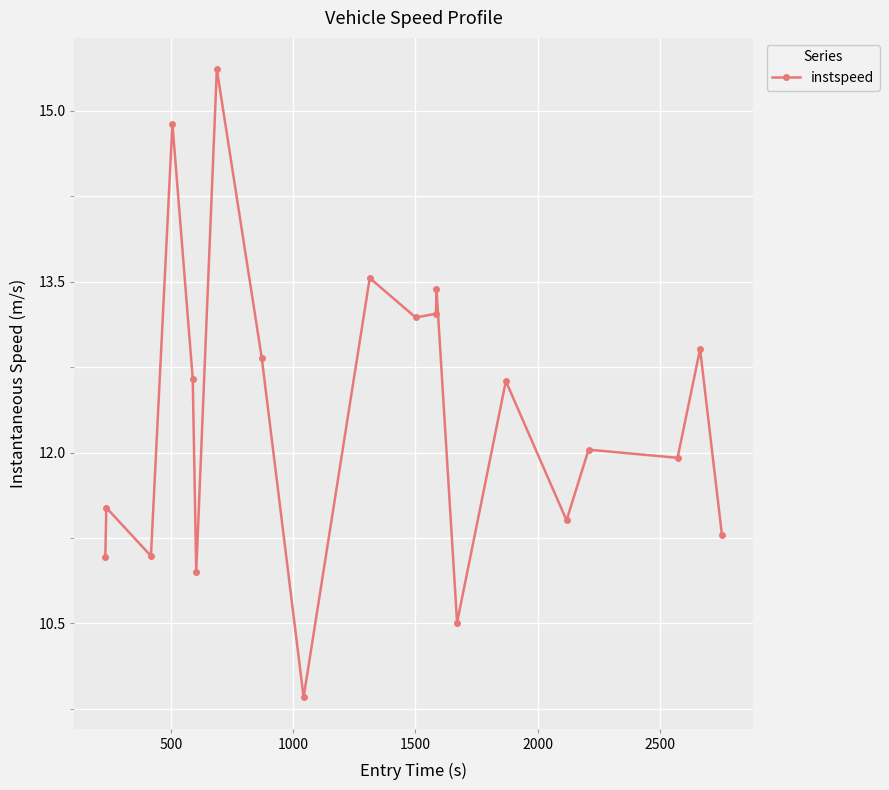

What is the sum of all values?

246.3